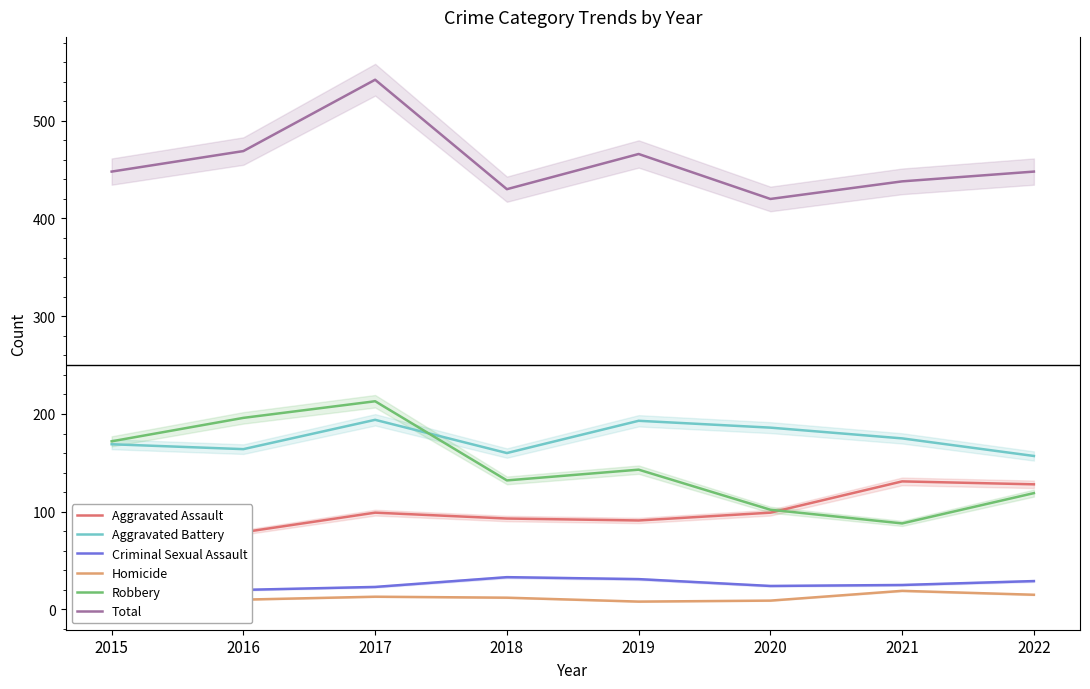

Which series has the largest total across all categories?

Total